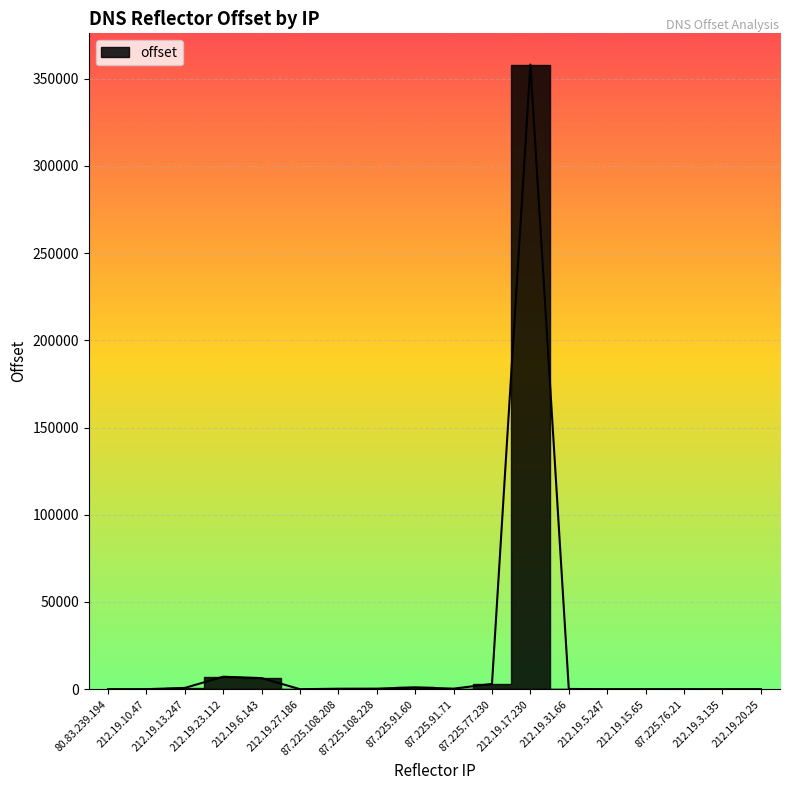

What position from the right is 212.19.6.143?

14